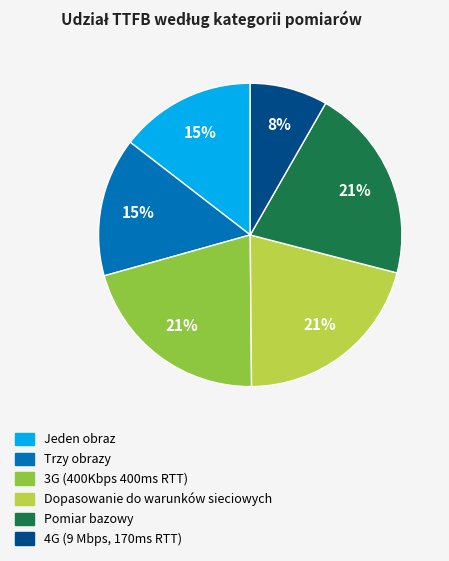

Count the number of slices in the pie.

6